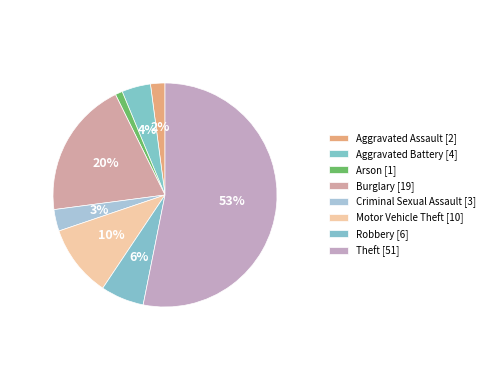

What percentage do Robbery and Motor Vehicle Theft together represent?

16.7%